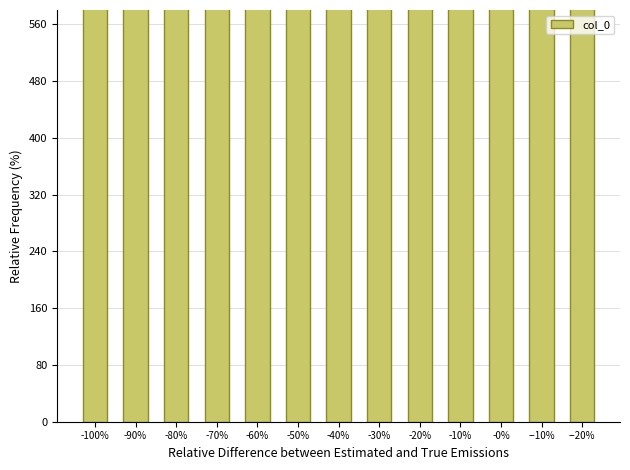

The value at -90% is 938888. True or false?

True